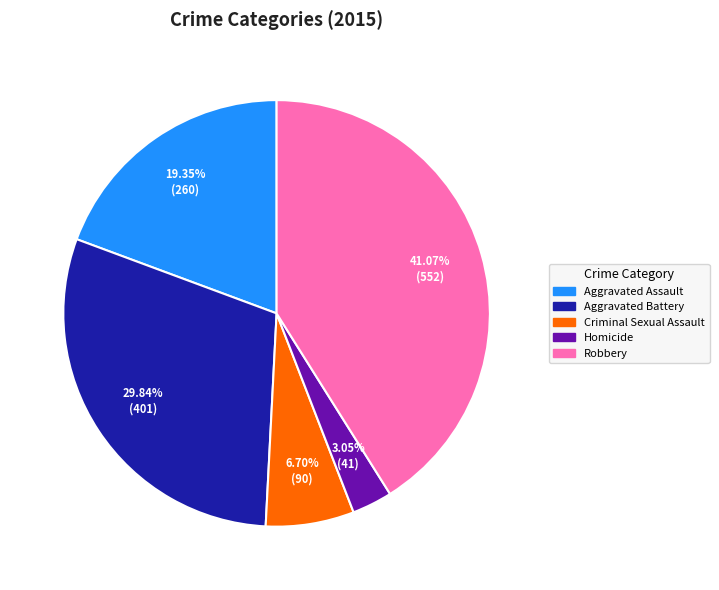

Combined, do Aggravated Battery and Robbery account for over 50%?

Yes